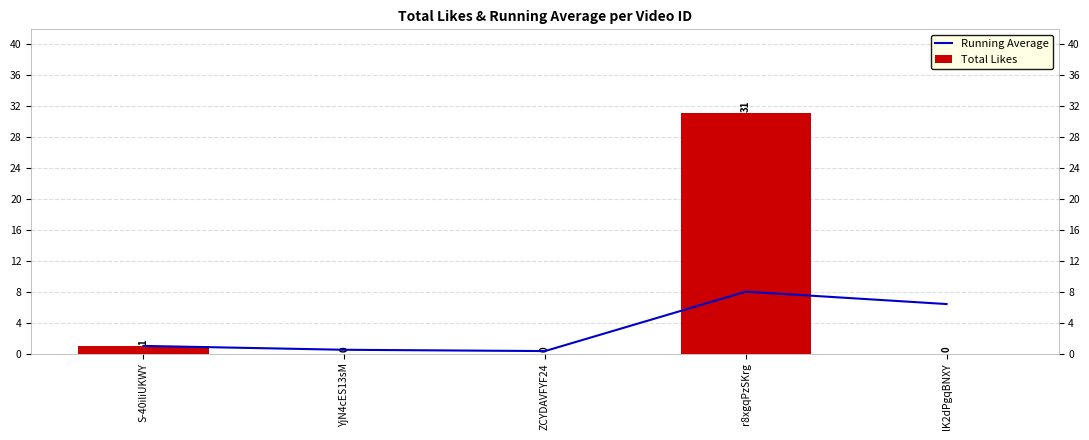

The value of Running Average at ZCYDAVFYF24 is 0.6. True or false?

False